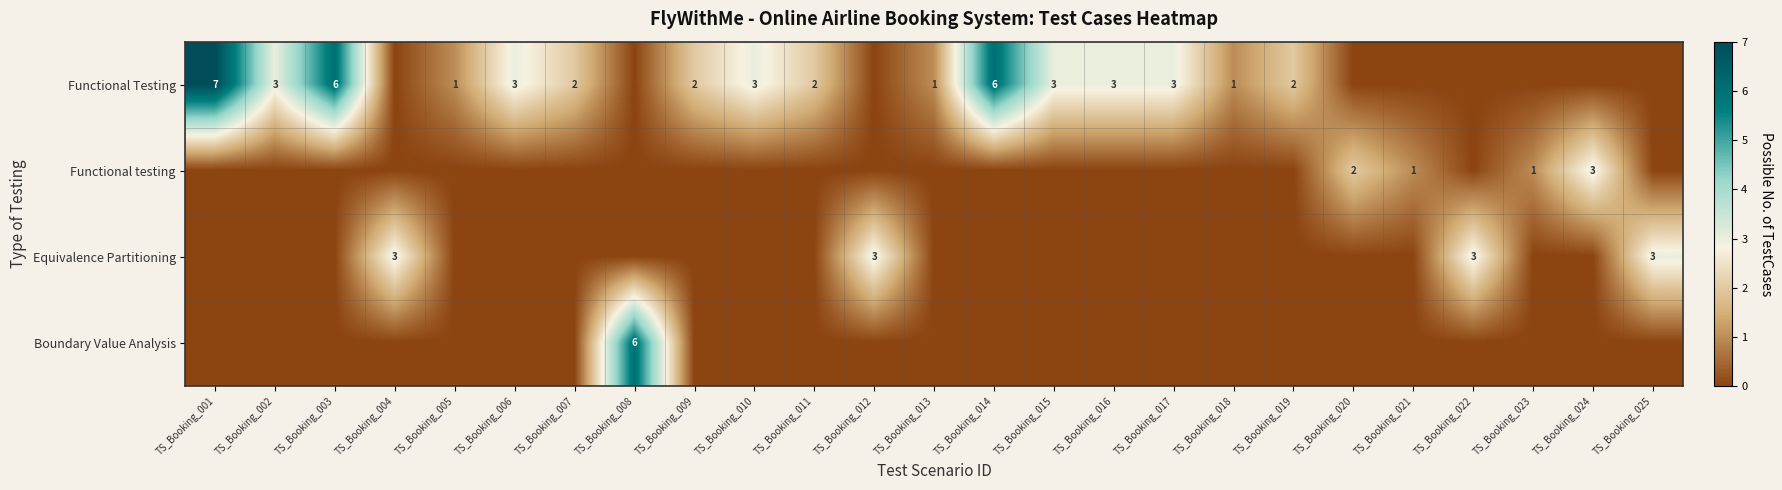

The value of Functional Testing at TS_Booking_013 is 2. True or false?

False